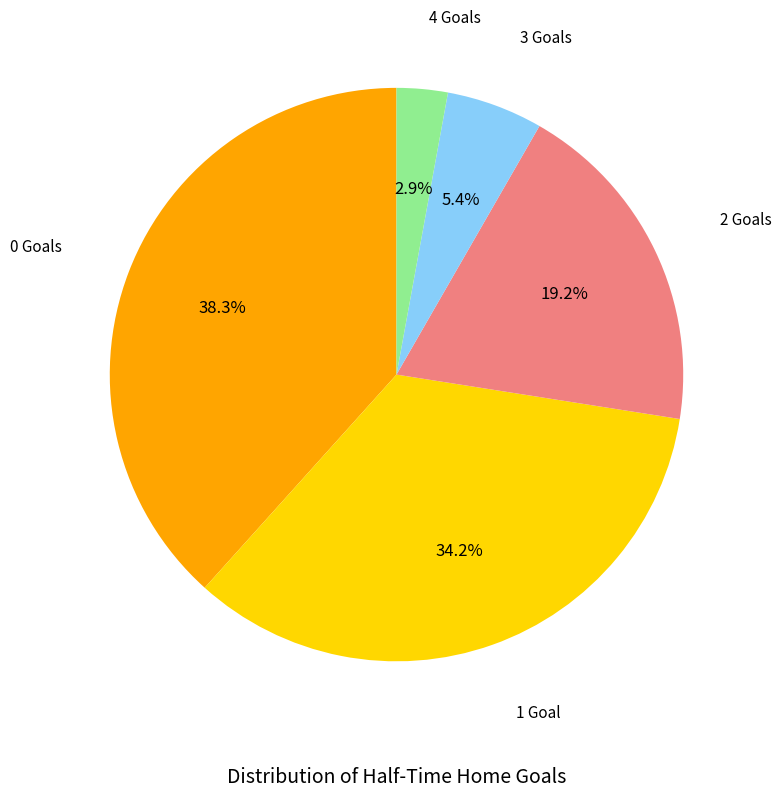

Is there any slice that represents more than half of the pie?

No